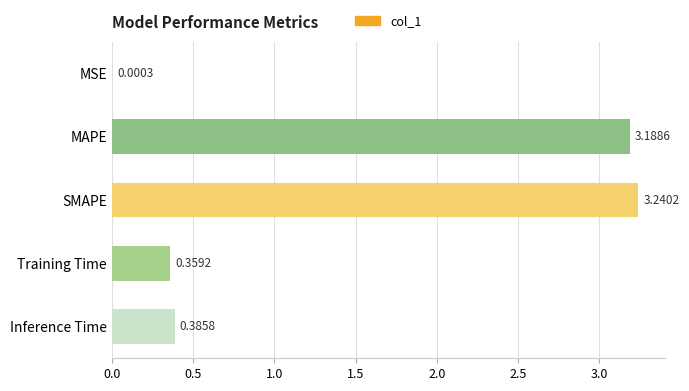

Which category has the highest value across all series?

SMAPE